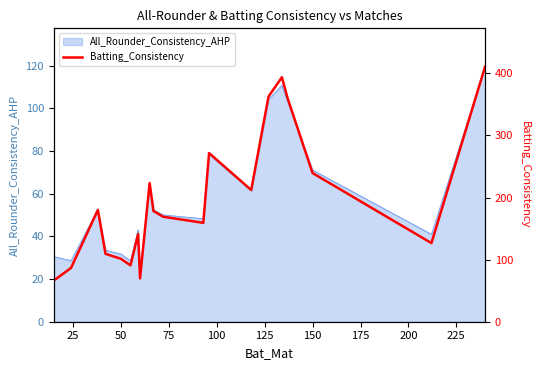

True or false: All_Rounder_Consistency_AHP has a value of 54.6 at 50.

False